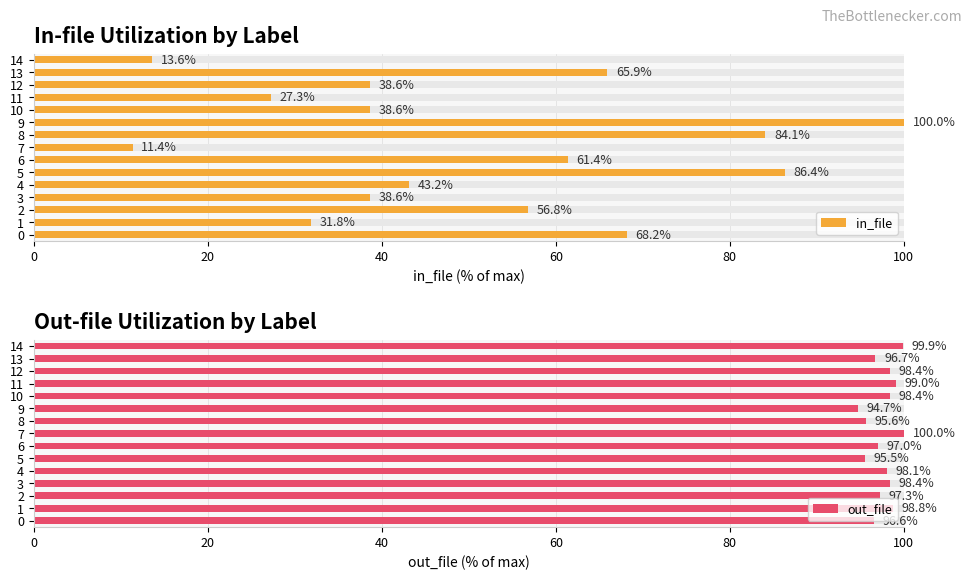

Is the value of in_file at 2 greater than the value of out_file at 9?

No